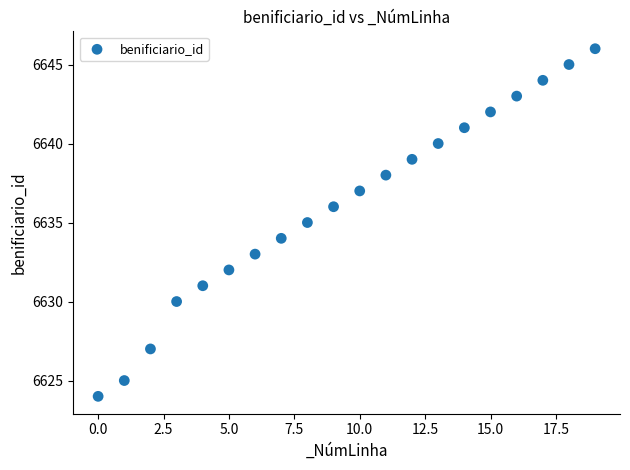

What is the range of Y values (max minus min)?

22